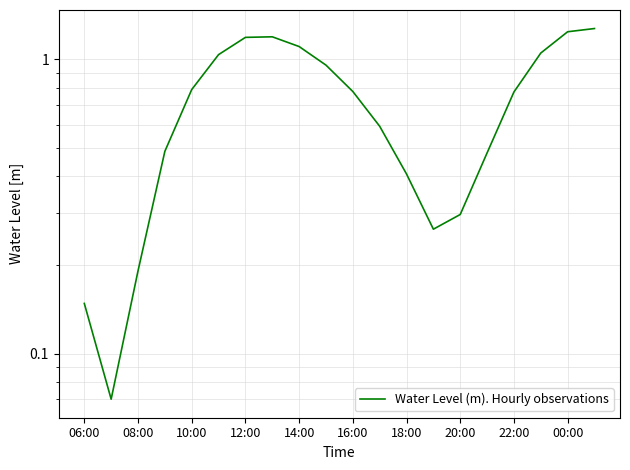

How many interior local peaks (higher than both neighbors) does the data have?

1